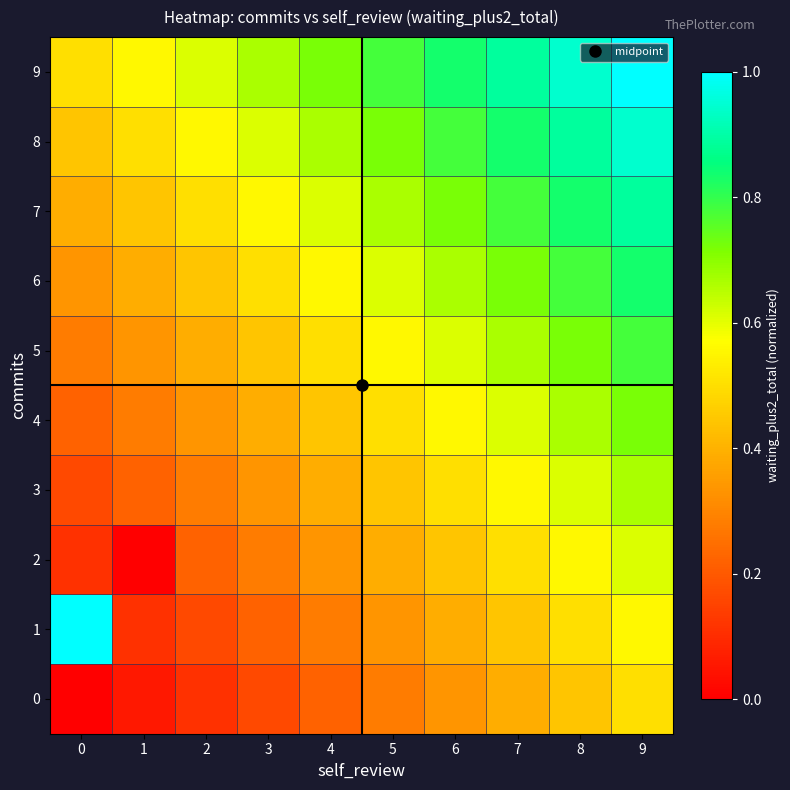

List the series in order of their peak value, lowest first.

0, 2, 3, 4, 5, 6, 7, 8, 1, 9